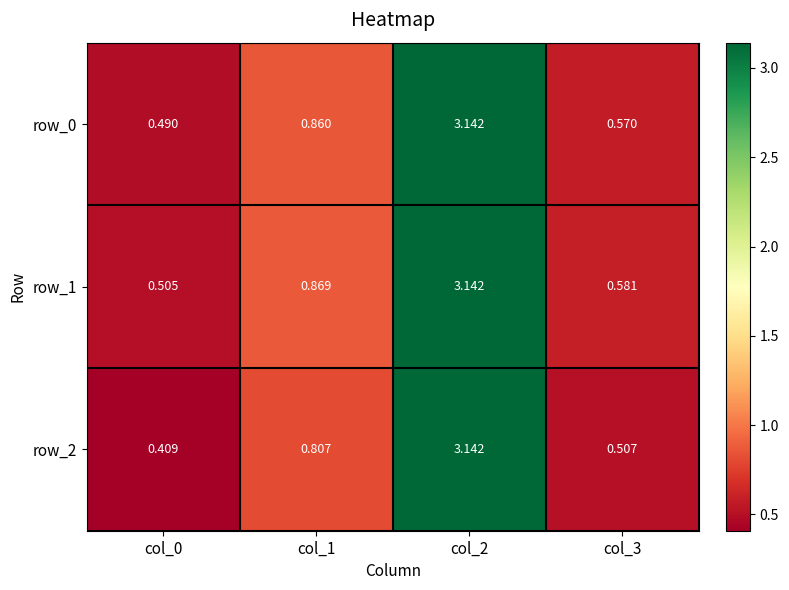

List the series in order of their overall mean, highest first.

row_1, row_0, row_2